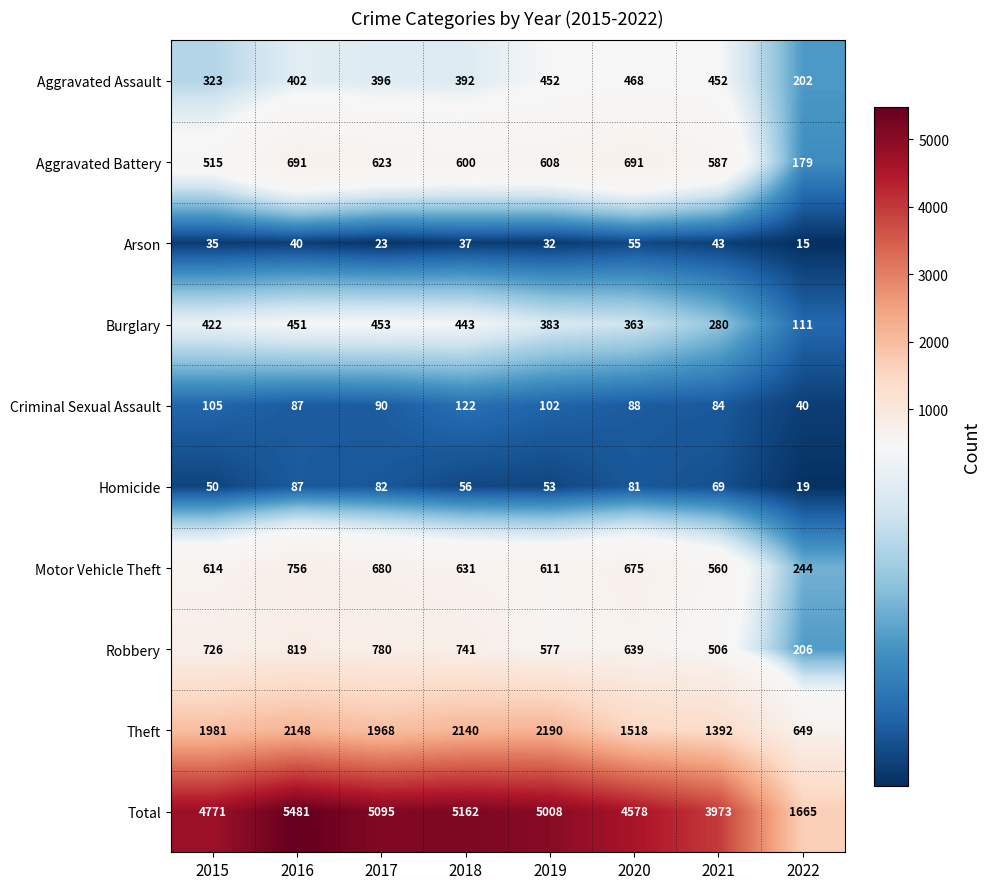

Which series has the widest spread of values?

Total